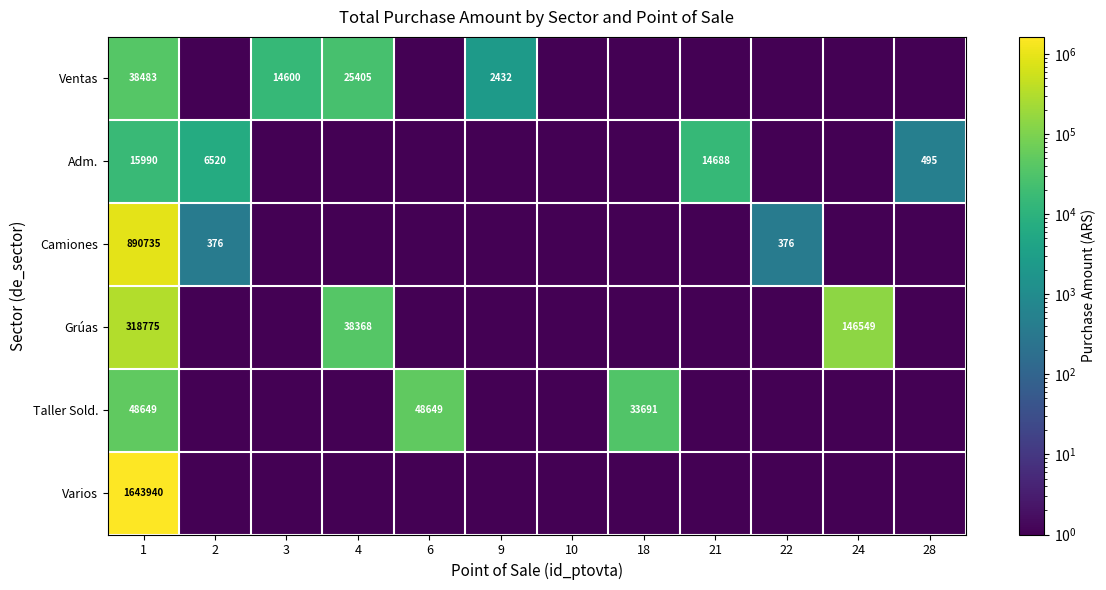

Is the value of Camiones at 1 greater than the value of Adm. at 21?

Yes